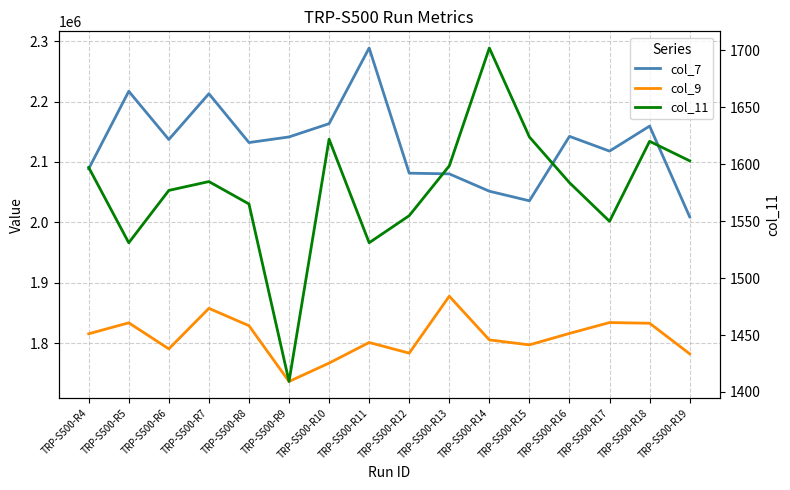

Which series has the largest total across all categories?

col_7